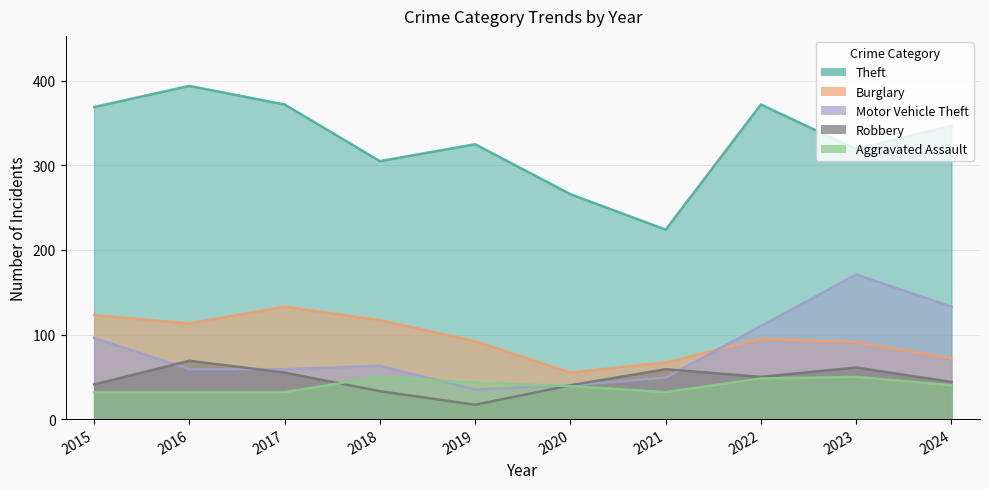

What is the difference between the second highest and minimum values in the Theft series?

148